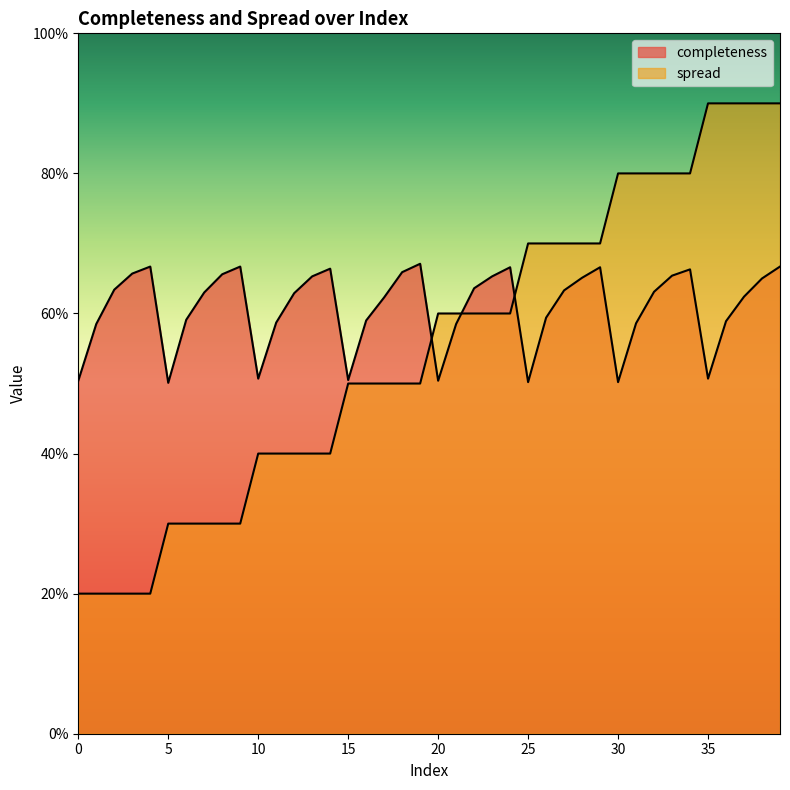

What are all the series names shown in the legend?

completeness, spread